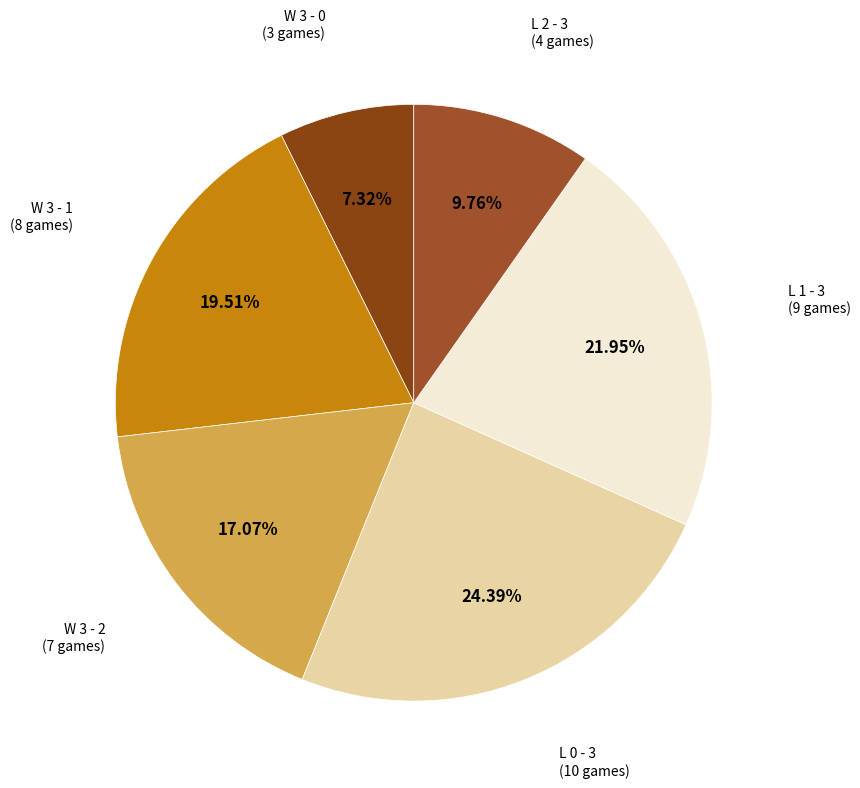

Does any single category account for the majority?

No